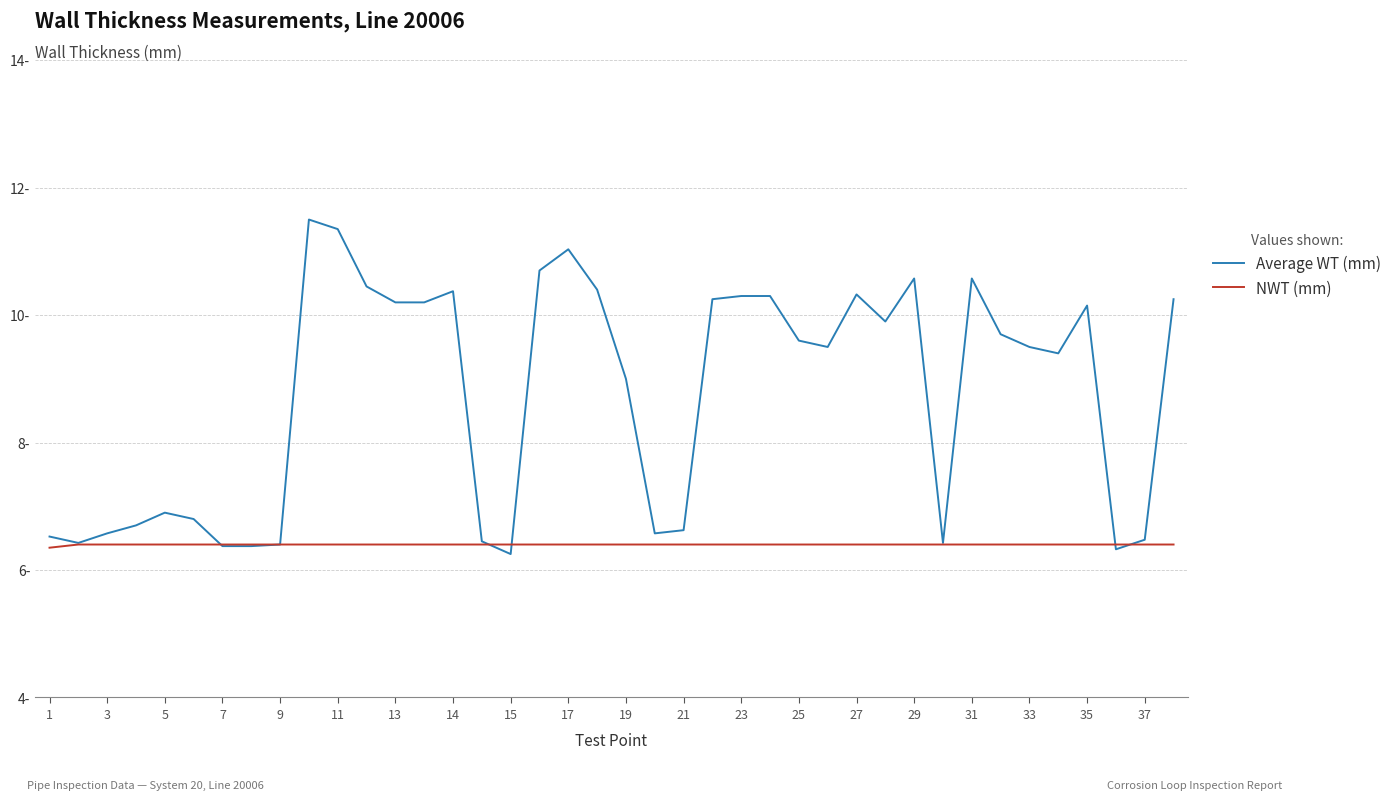

Is this an area chart (filled region under the line)?

No